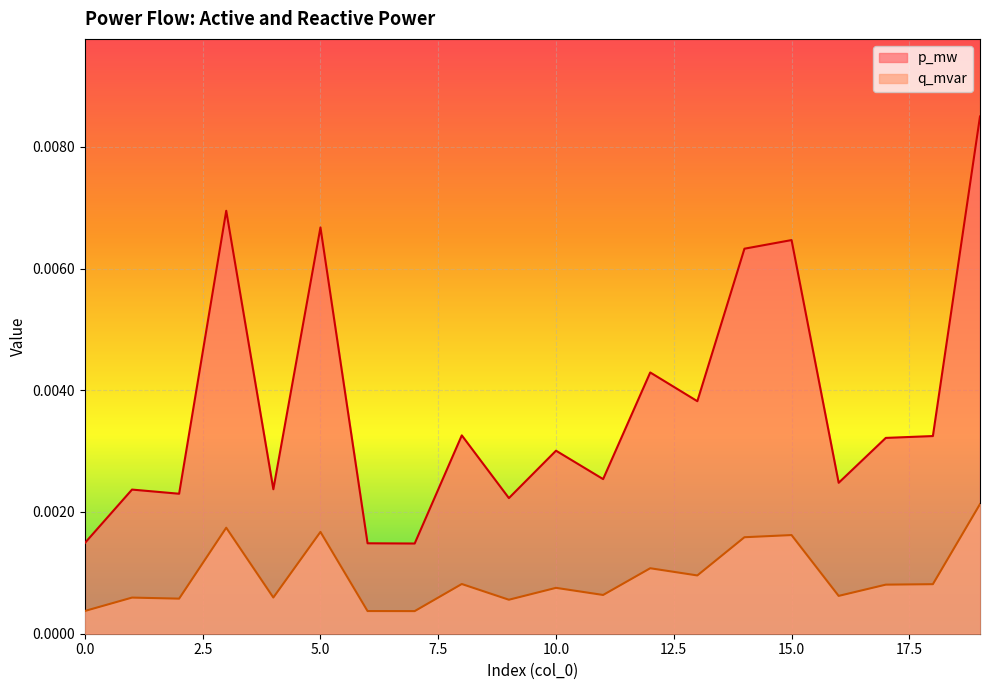

True or false: p_mw and q_mvar intersect in this chart.

False